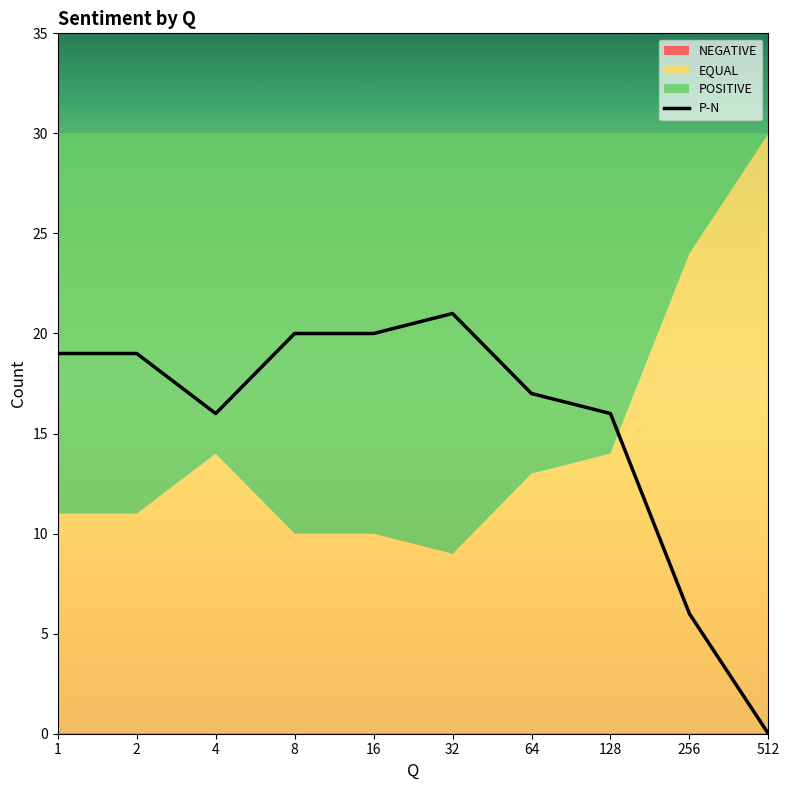

Reading left to right, what are all the values shown in this chart?

POSITIVE: 19	19	16	20	20	21	17	16	6	0
EQUAL: 11	11	14	10	10	9	13	14	24	30
NEGATIVE: 0	0	0	0	0	0	0	0	0	0
P-N: 19	19	16	20	20	21	17	16	6	0